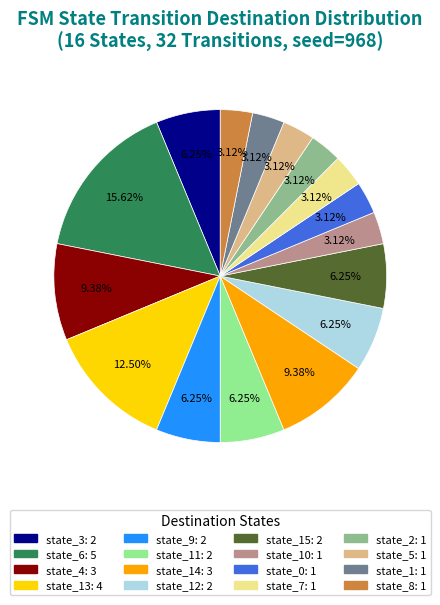

Is there any slice that represents more than half of the pie?

No